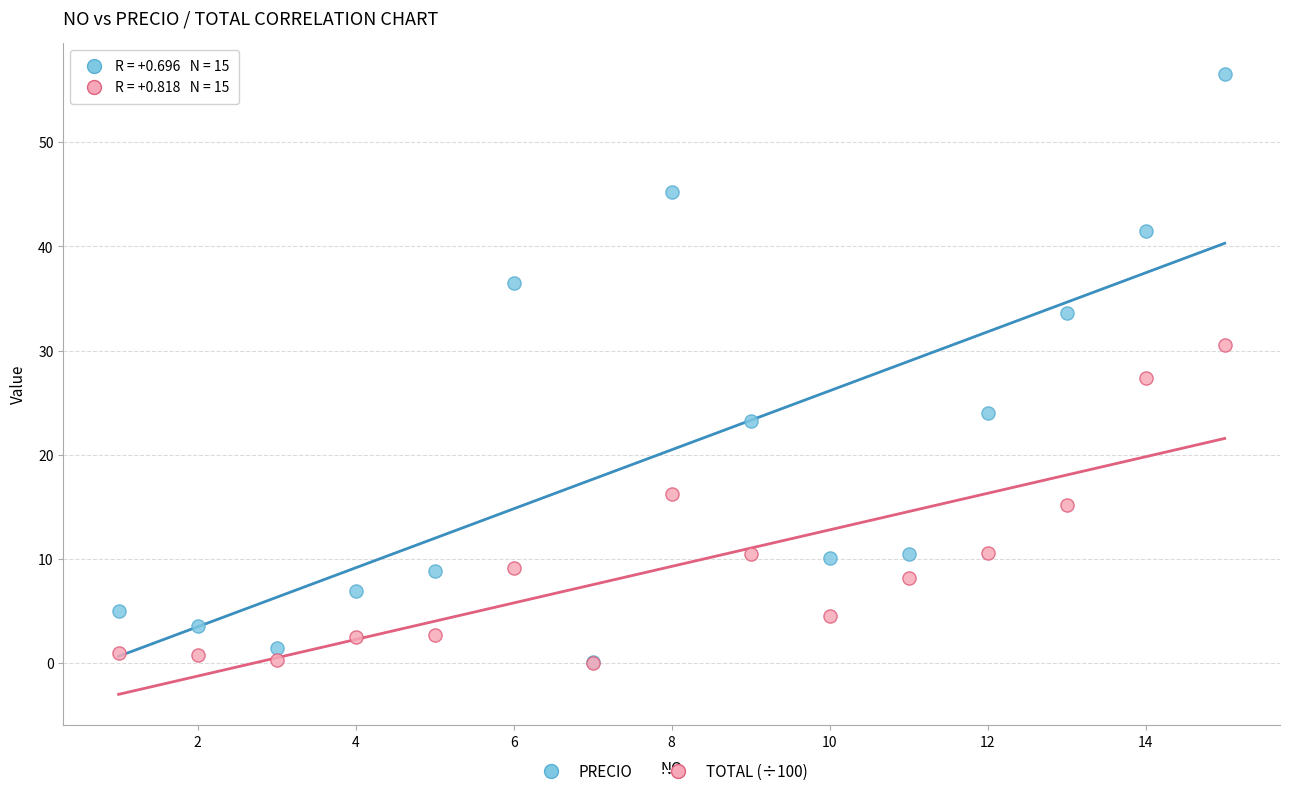

What are all the series names shown in the legend?

PRECIO, TOTAL (÷100)